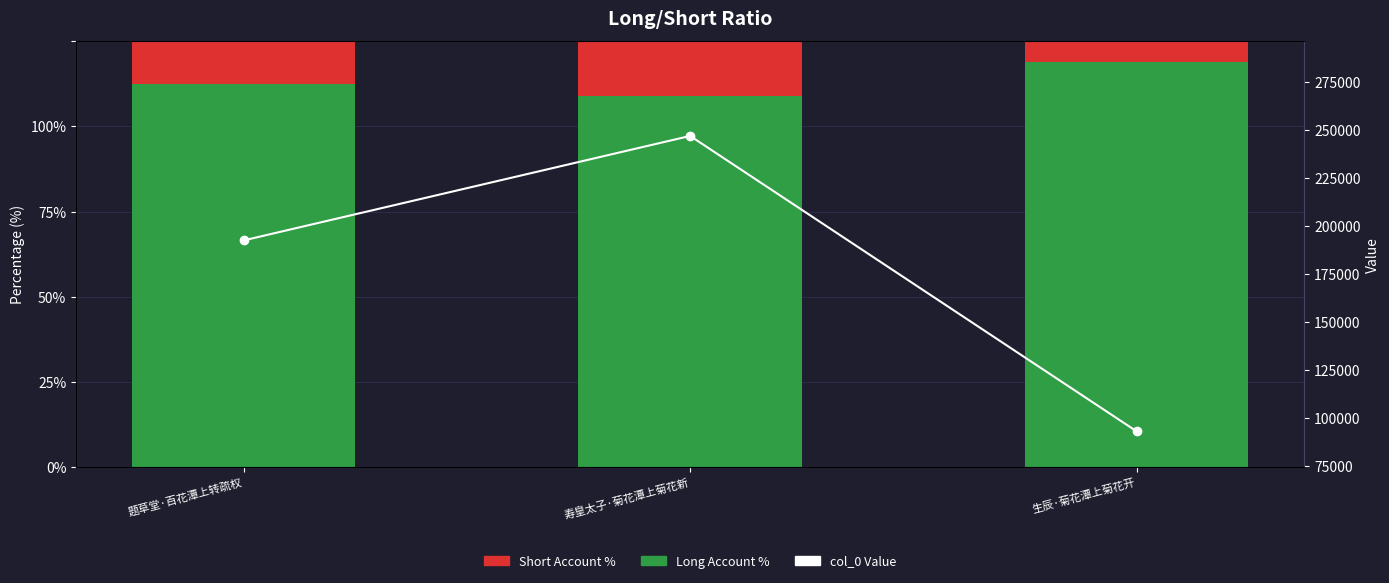

What are all the series names shown in the legend?

Long Account %, Short Account %, col_0 Value